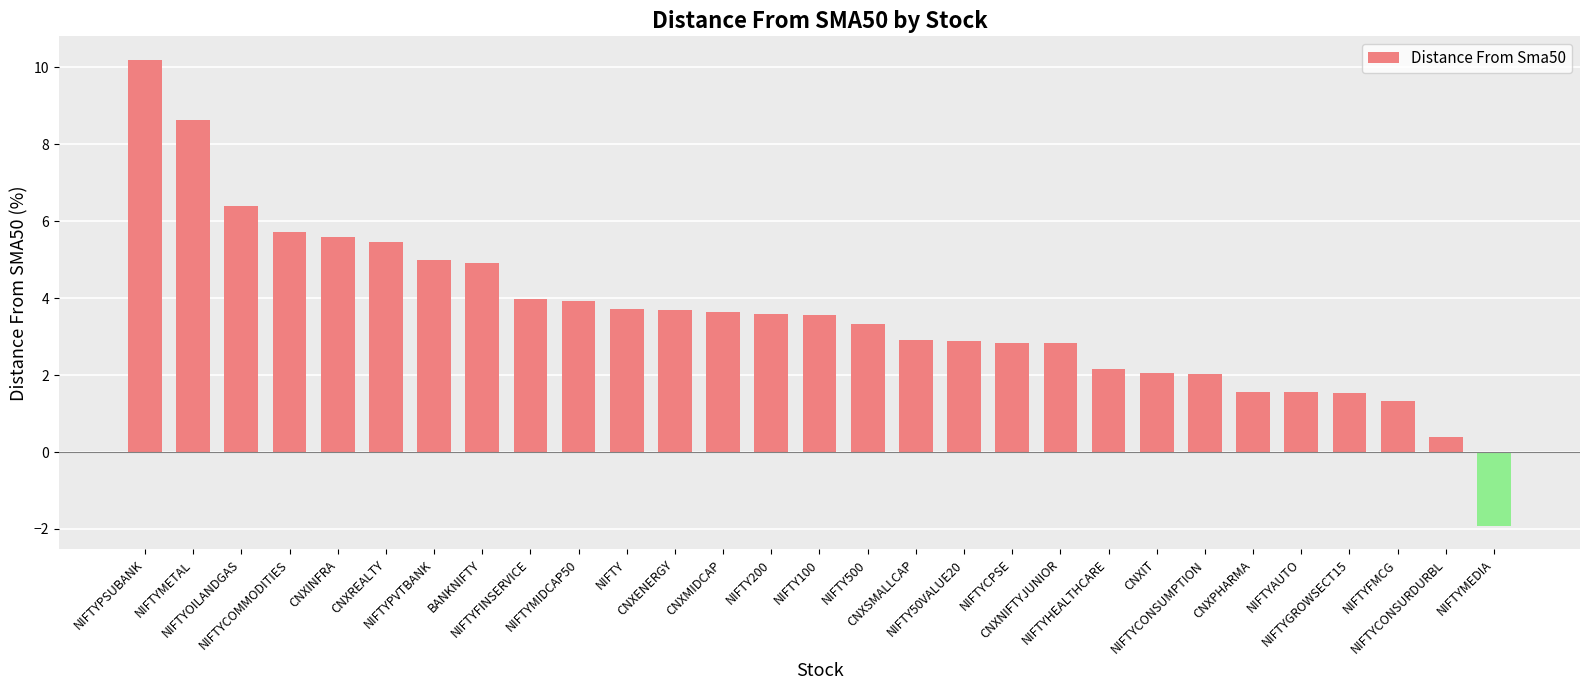

How many bars are there in total?

29